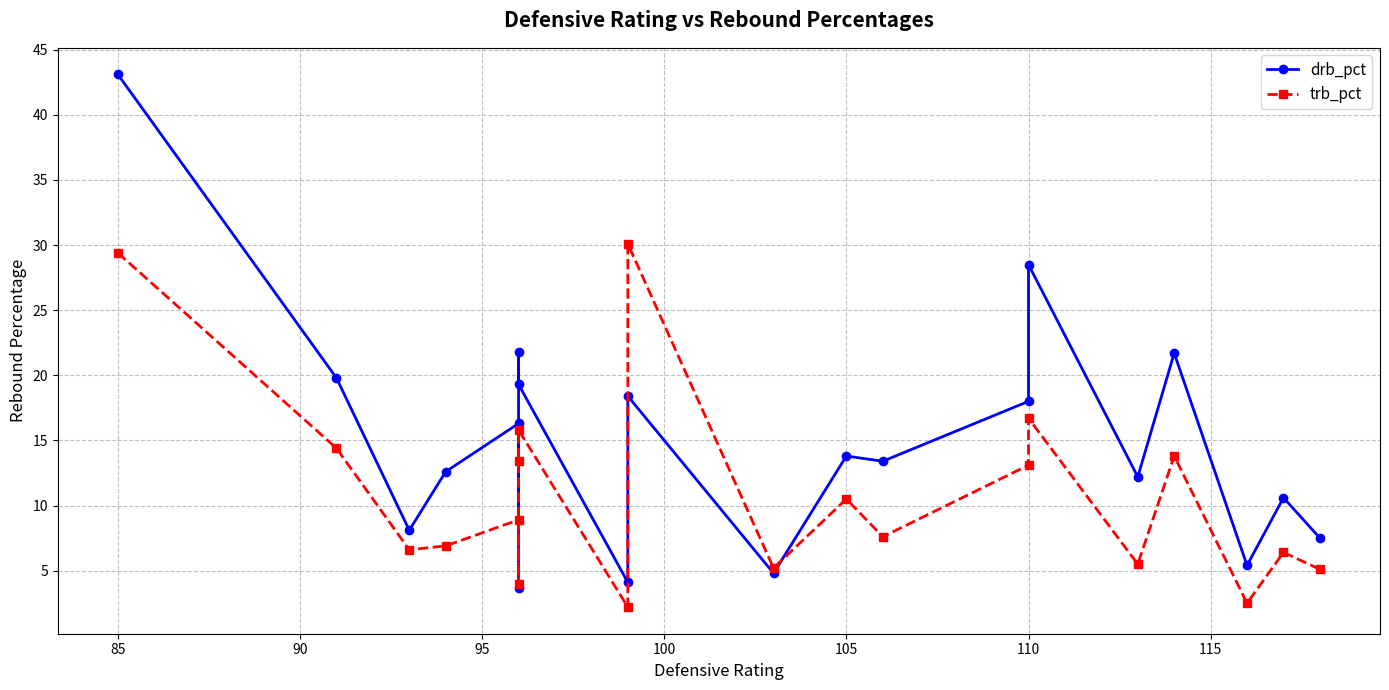

What is the minimum value shown in the chart?

2.2